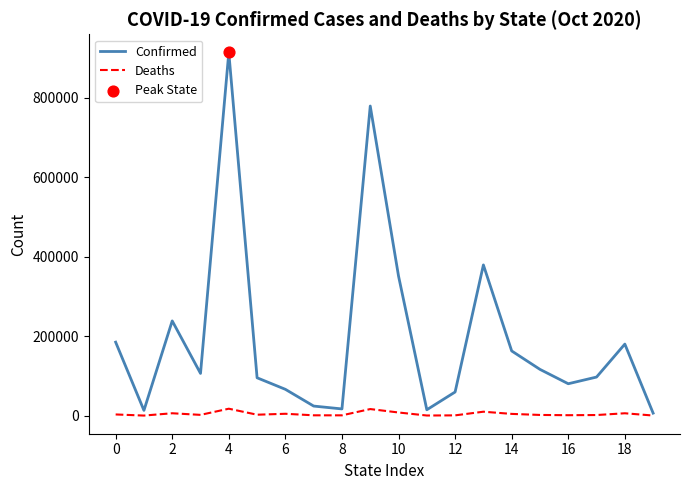

Which series has the largest range (max minus min)?

Confirmed